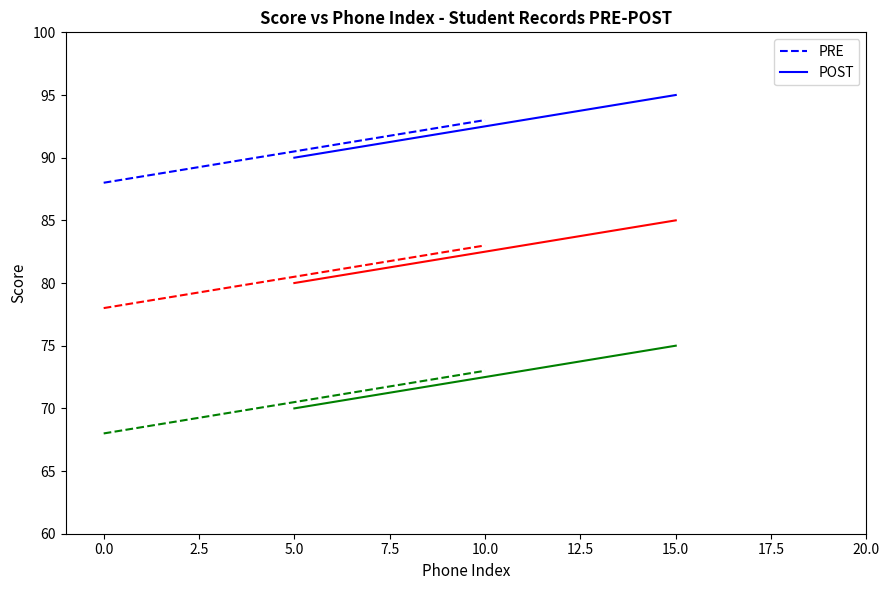

Count the number of categories in the chart.

2